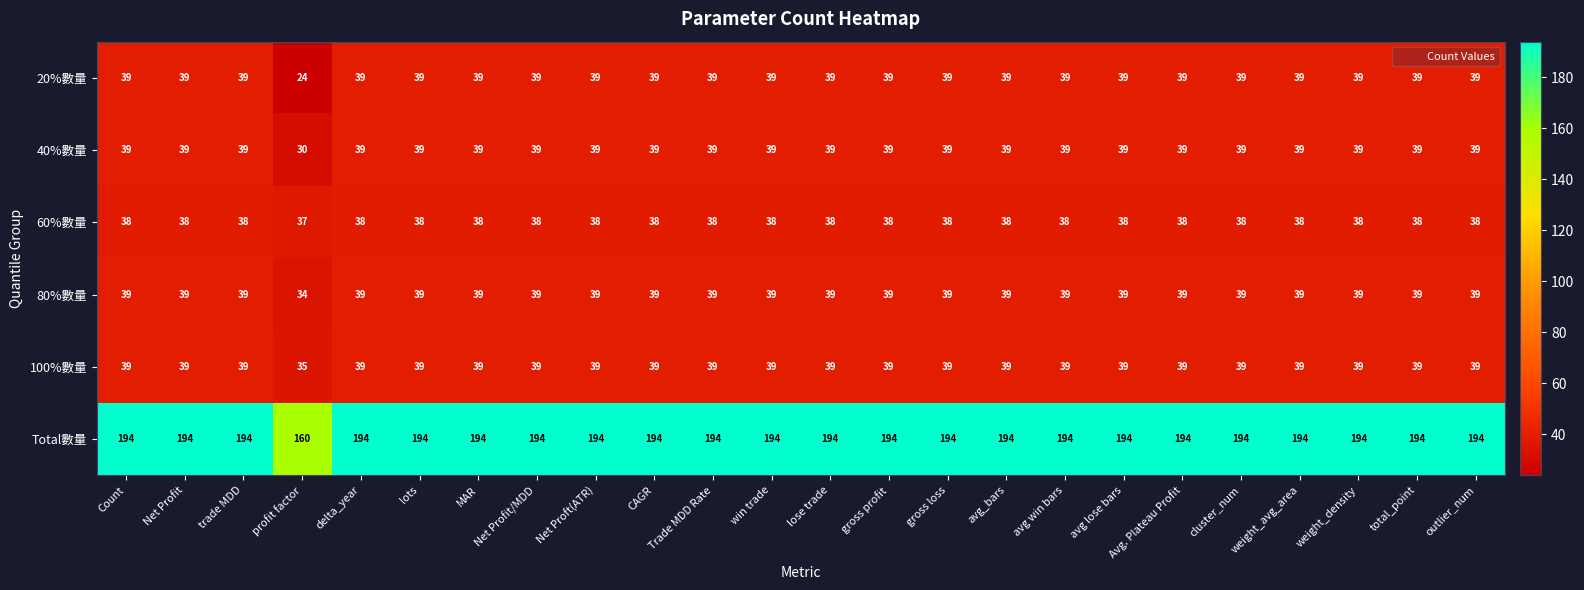

What is the difference between the maximum and minimum values in the 20%數量 series?

15